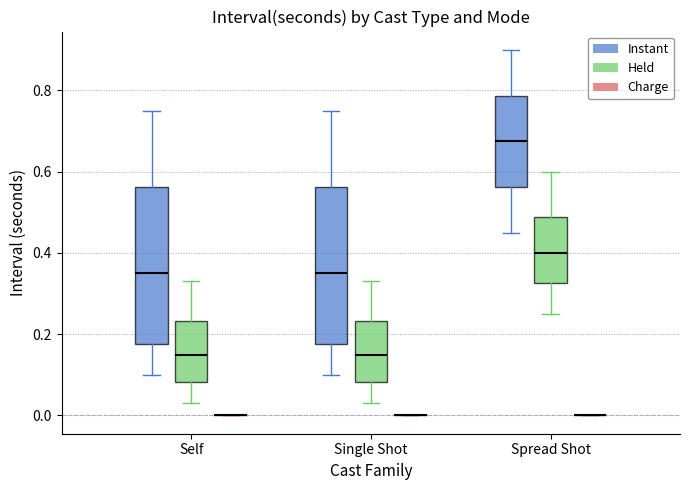

Where is the lower edge of the box for Single Shot (Held) on the y-axis? The values are not printed on the chart, so give them approximately, as read against the axis.

0.08